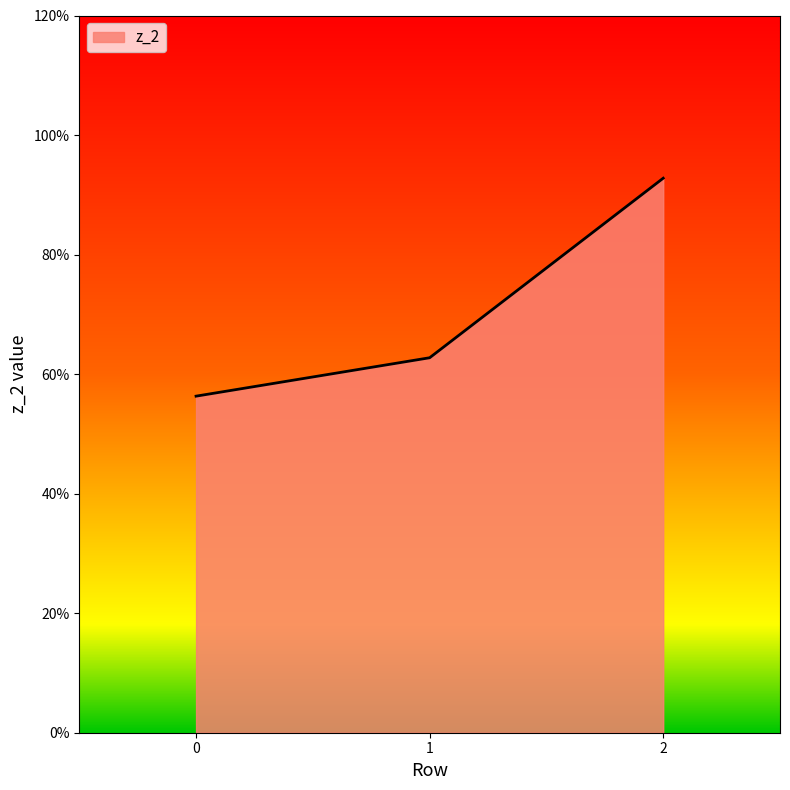

List the labels in order of value, smallest first.

0, 1, 2